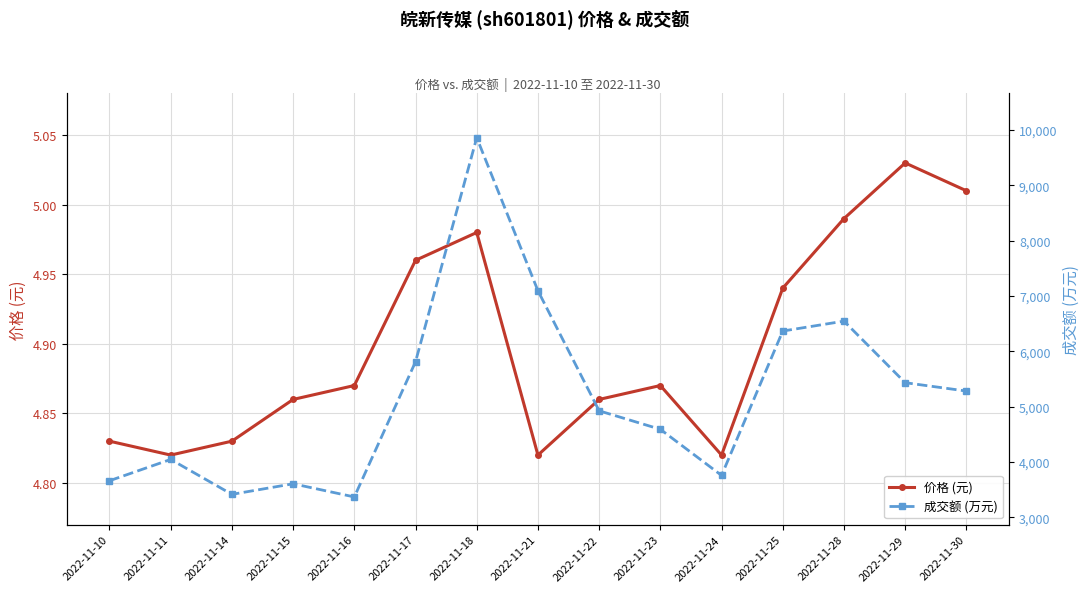

At which label is 价格 (元) closest to 4?

2022-11-11